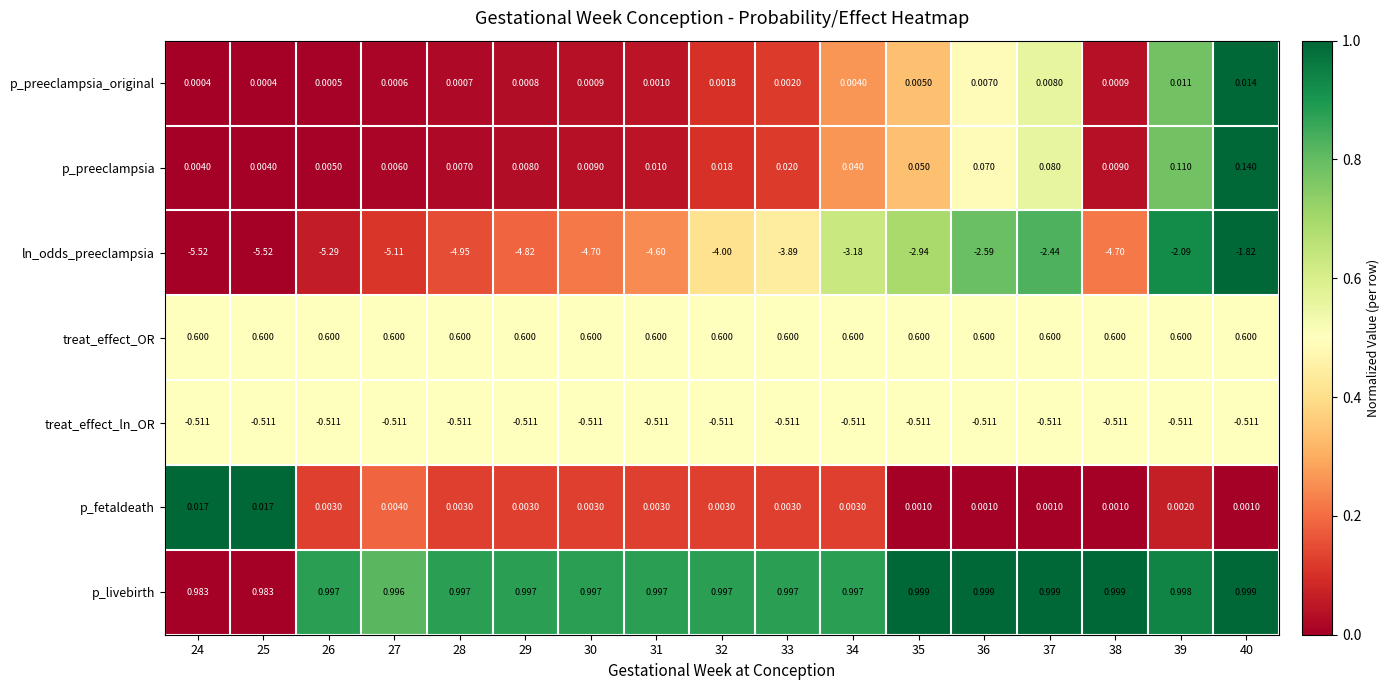

Is the value of p_preeclampsia_original at 40 greater than the value of p_fetaldeath at 26?

Yes